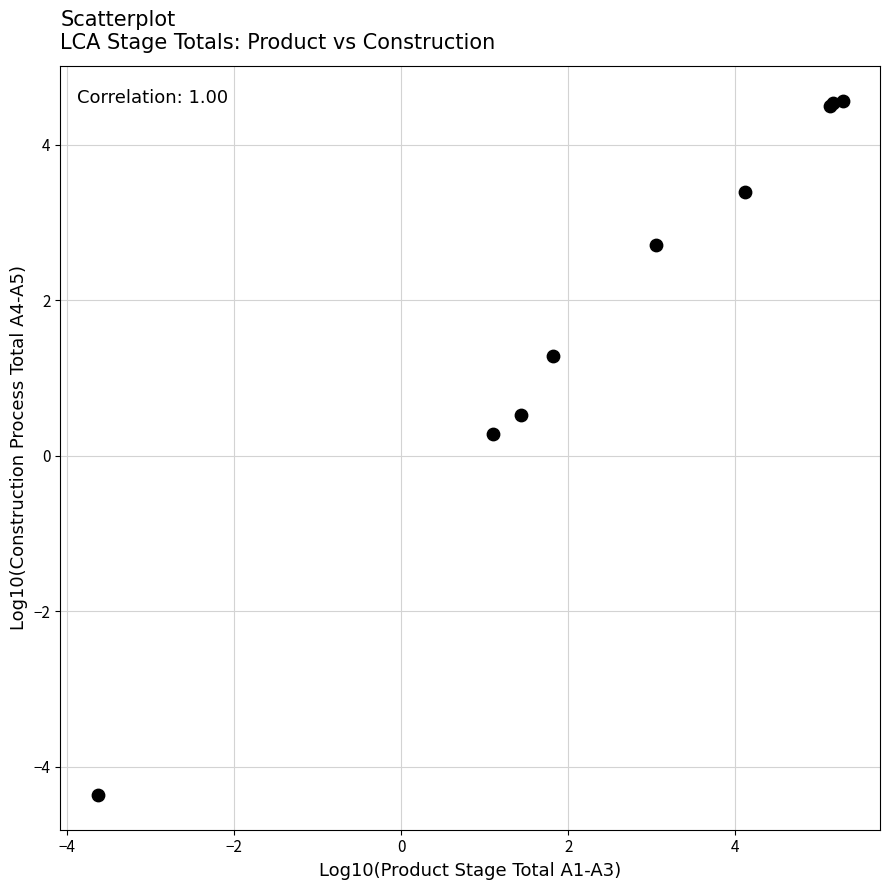

What Y value in the scatter plot is closest to 0?

0.3